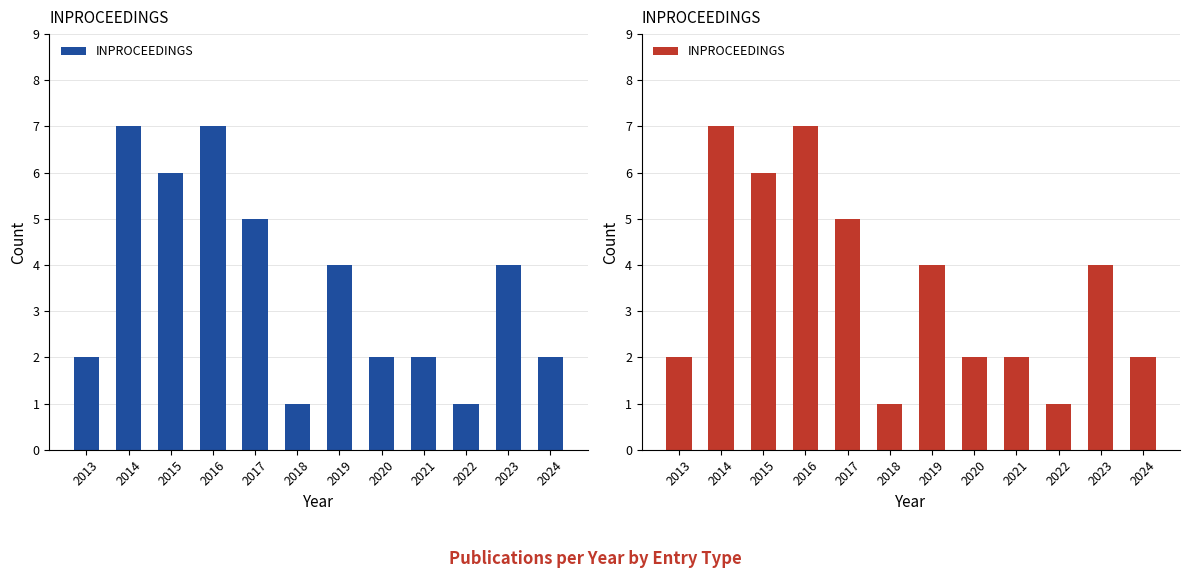

Read the value at 2023.

4